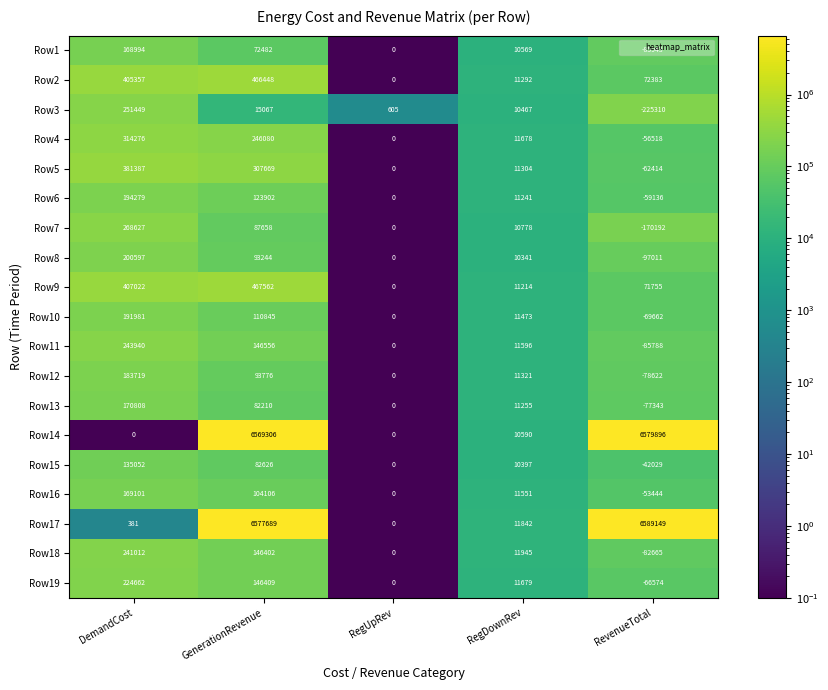

Which category has the lowest value across all series?

RevenueTotal